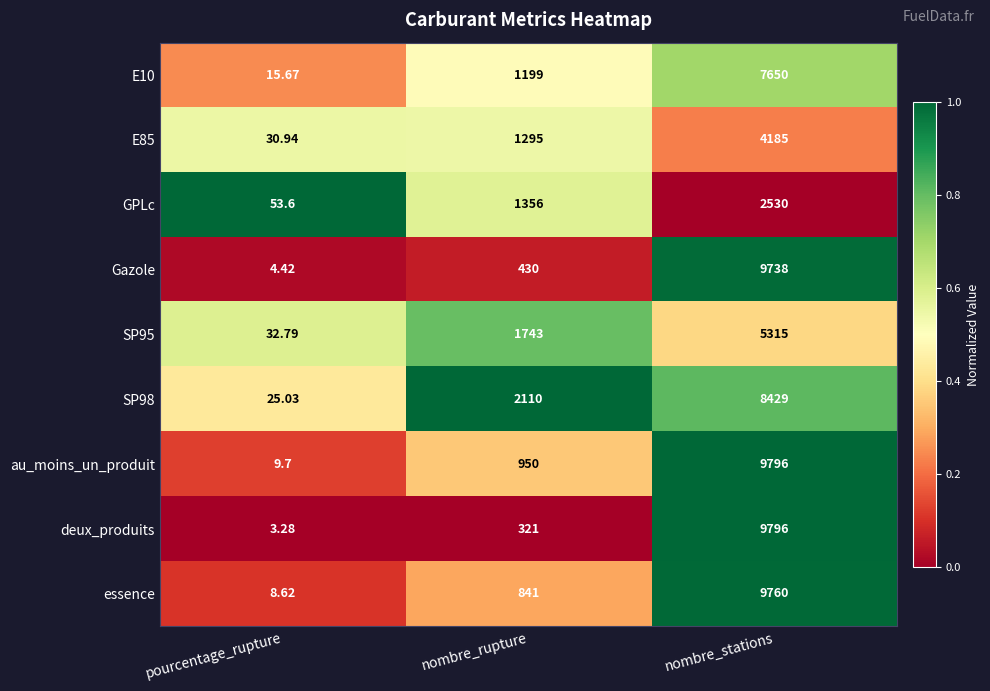

Rank the series at pourcentage_rupture from lowest to highest value.

deux_produits, Gazole, essence, au_moins_un_produit, E10, SP98, E85, SP95, GPLc